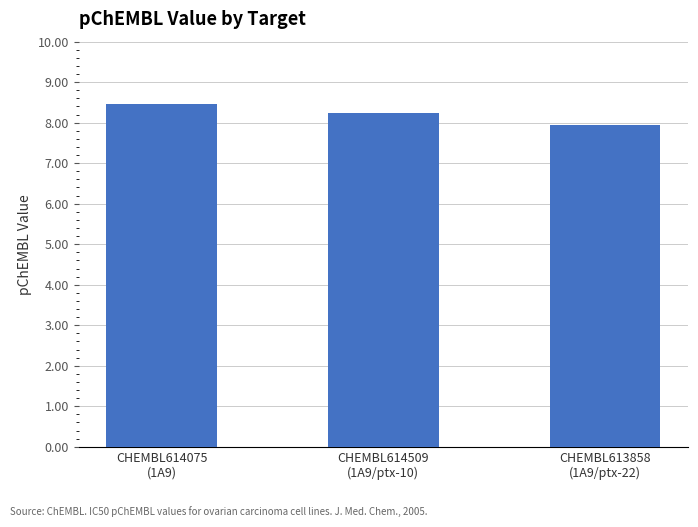

What is the greatest value displayed?

8.5